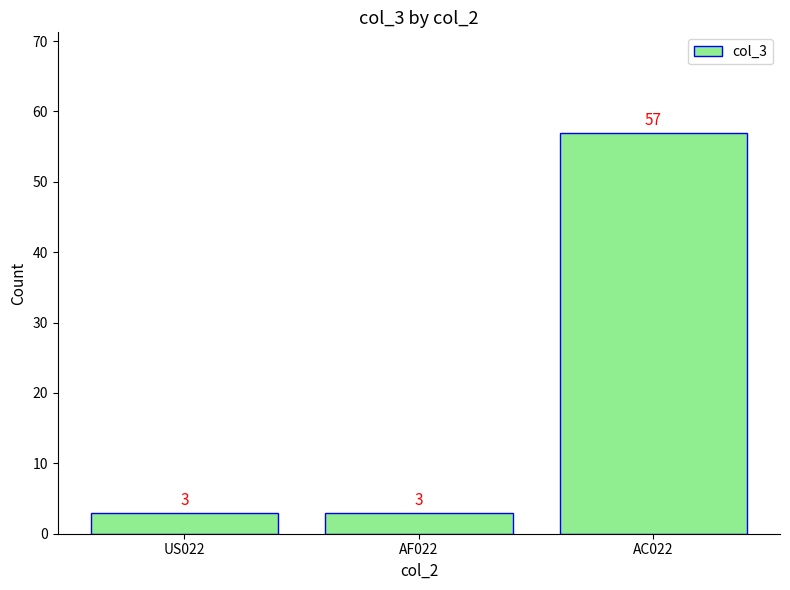

Reading right to left, list all the values displayed in this chart.

AC022=57	AF022=3	US022=3